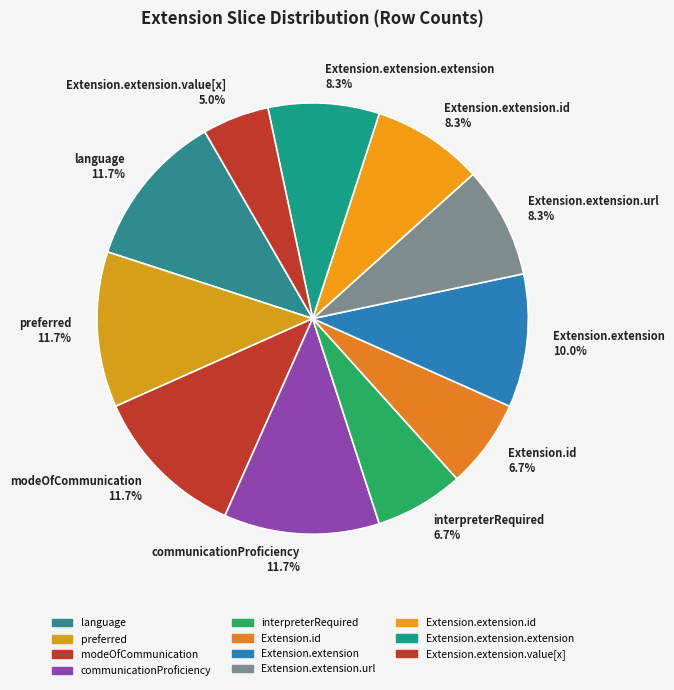

The Extension.extension.url slice represents 26% of the pie. True or false?

False